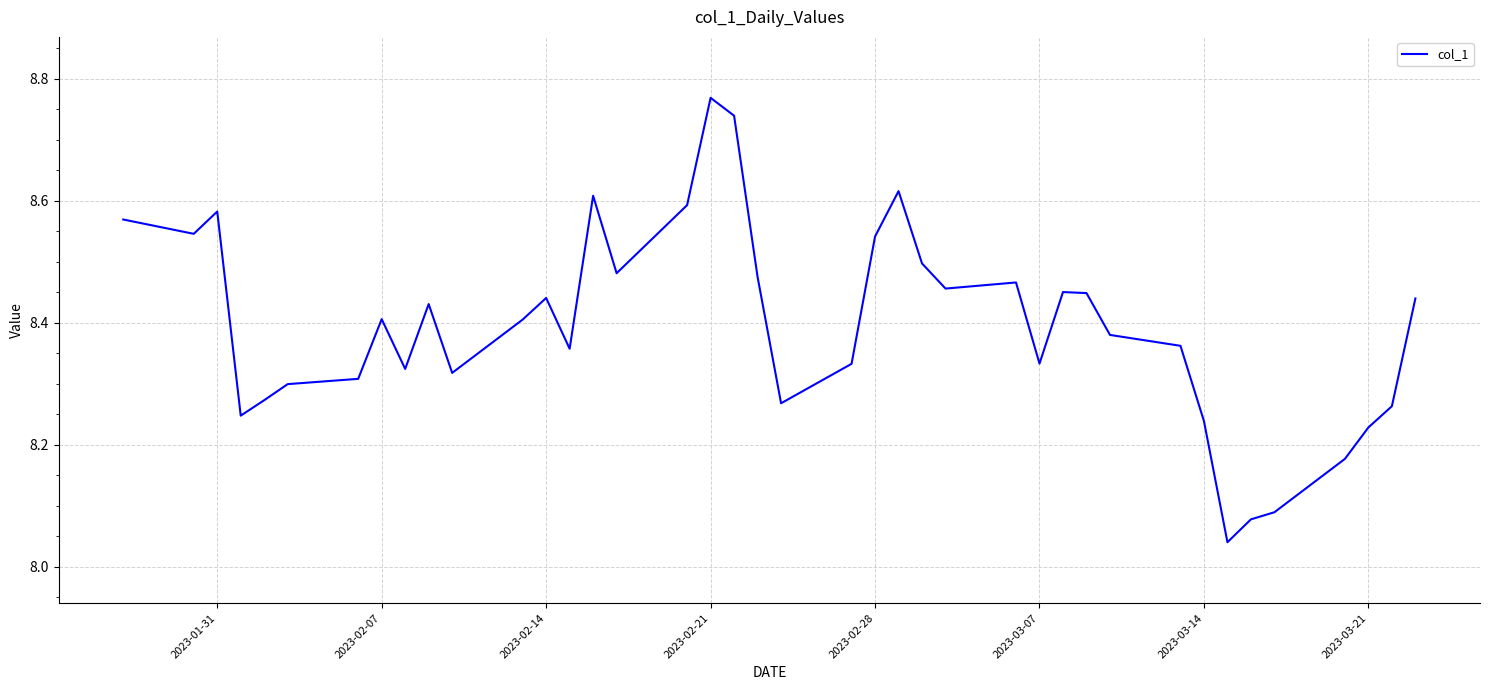

What is the difference between the maximum and minimum values?

0.7